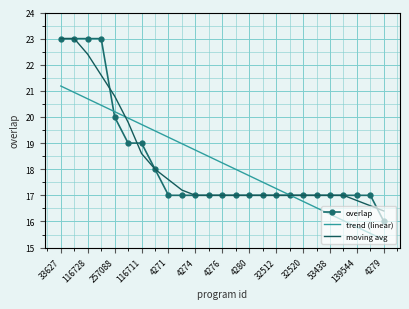

What is the lowest value of the overlap series?

16.0